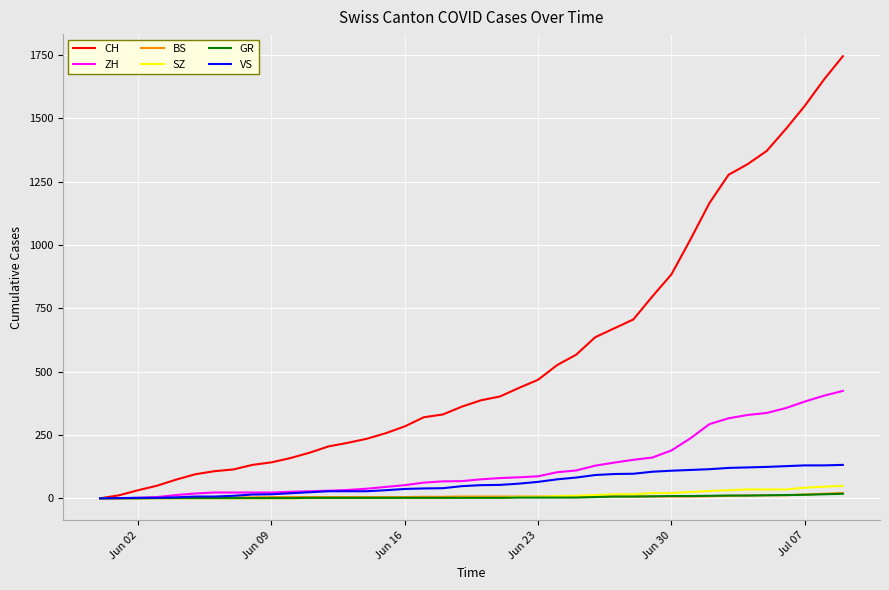

Which series has the largest total across all categories?

CH